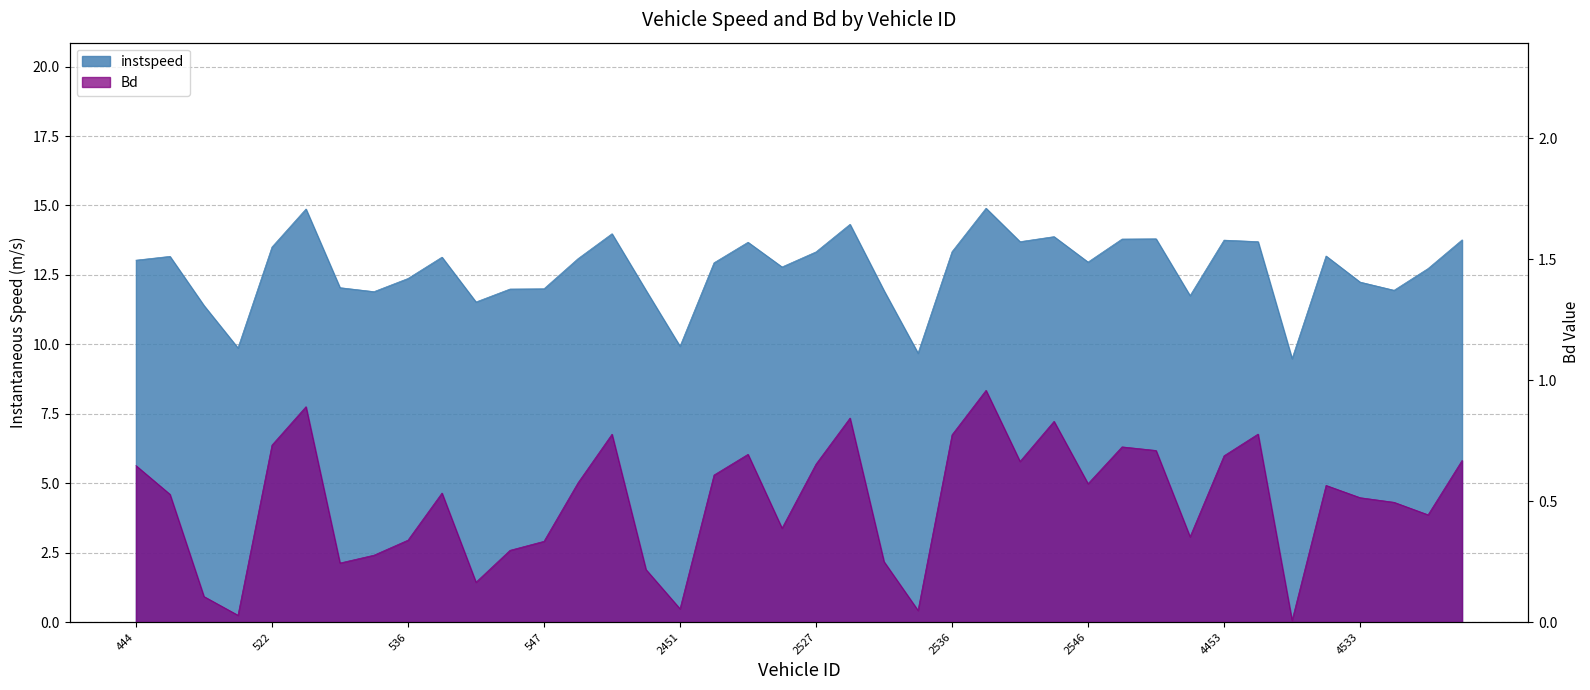

What is the value of the instspeed point at the 20th from the left?

12.8